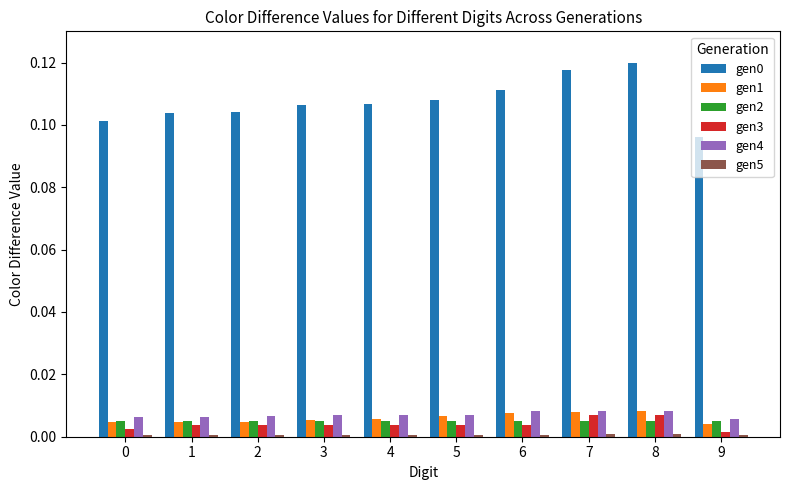

The BS series shows 0.0 at 8. True or false?

False